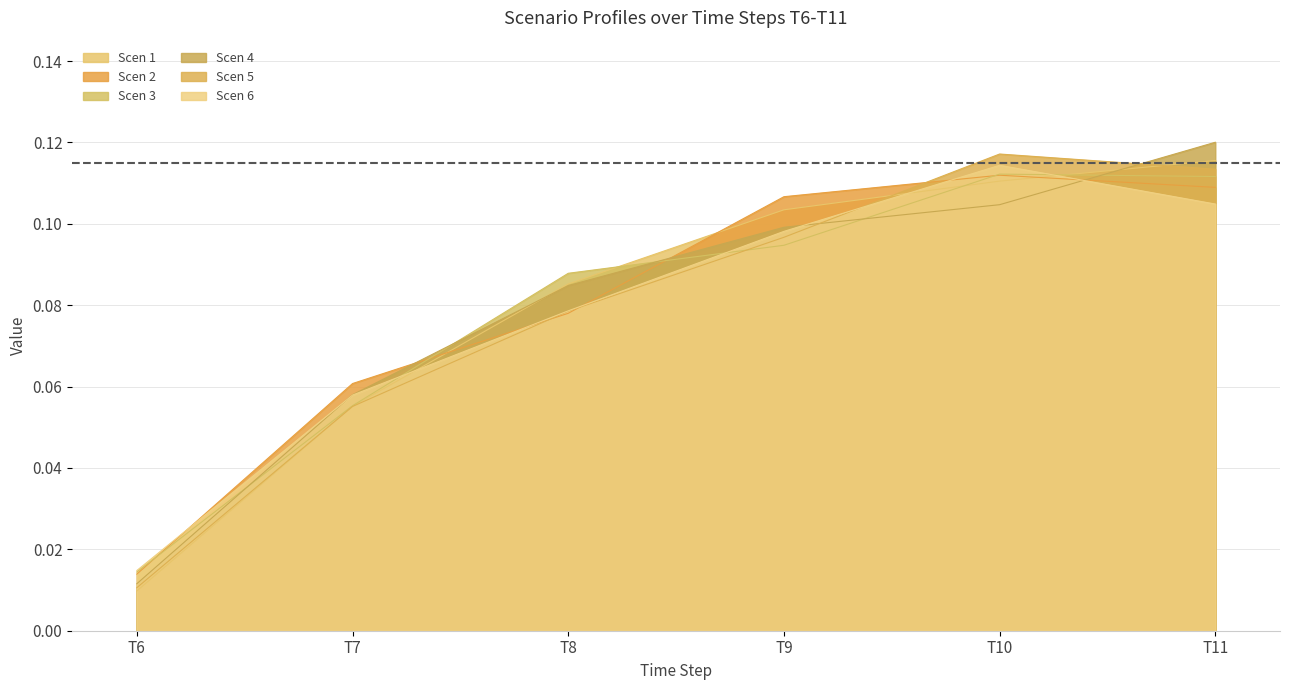

Which series has the largest range (max minus min)?

Scen 4